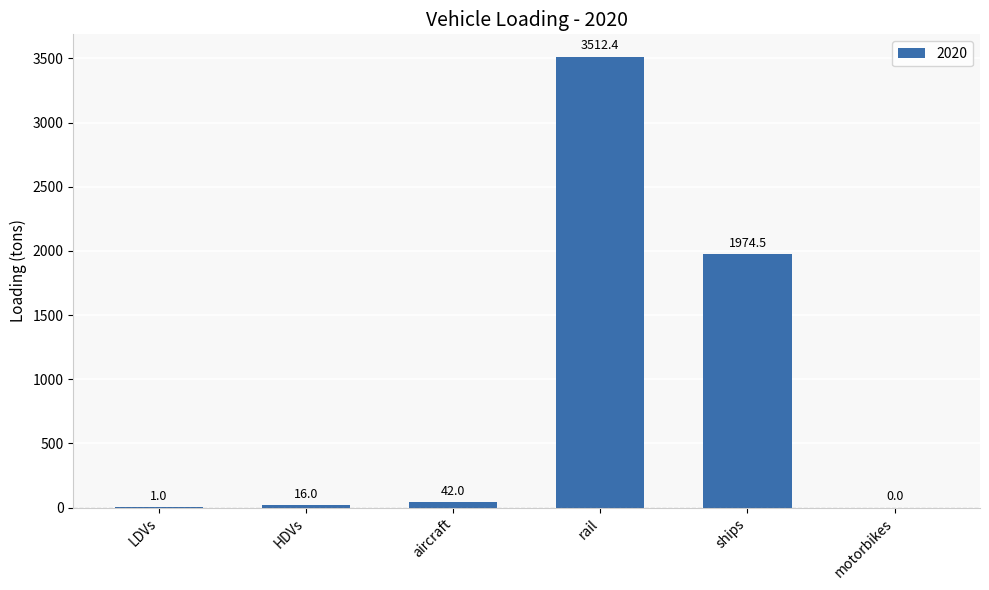

What is the ratio of the value at ships to the value at rail?

0.6